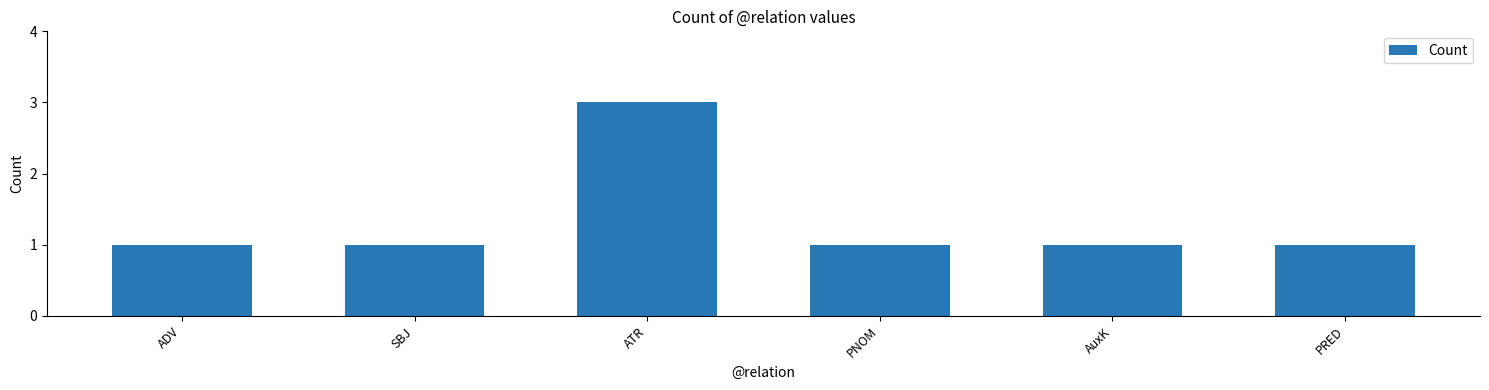

The value at SBJ is 1. True or false?

True